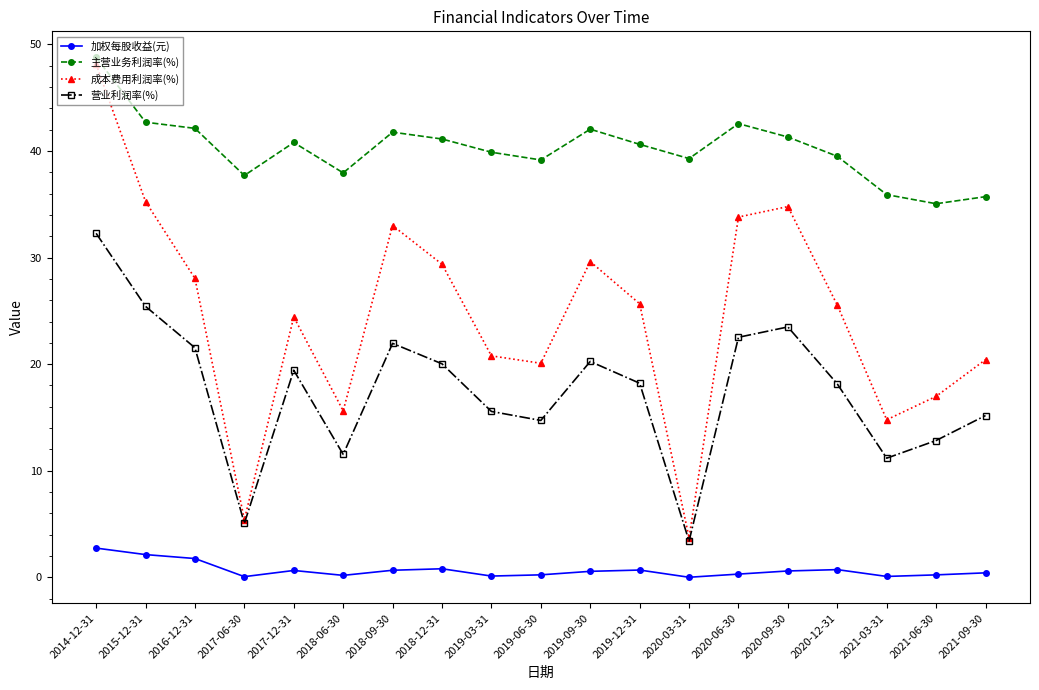

Is this an area chart (filled region under the line)?

No